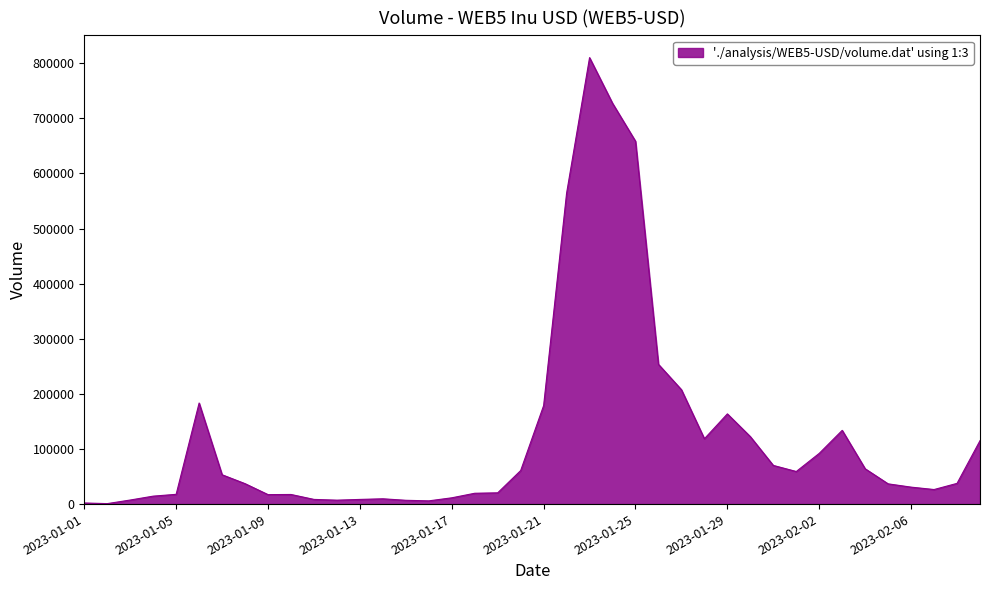

What is the greatest value displayed?

810083